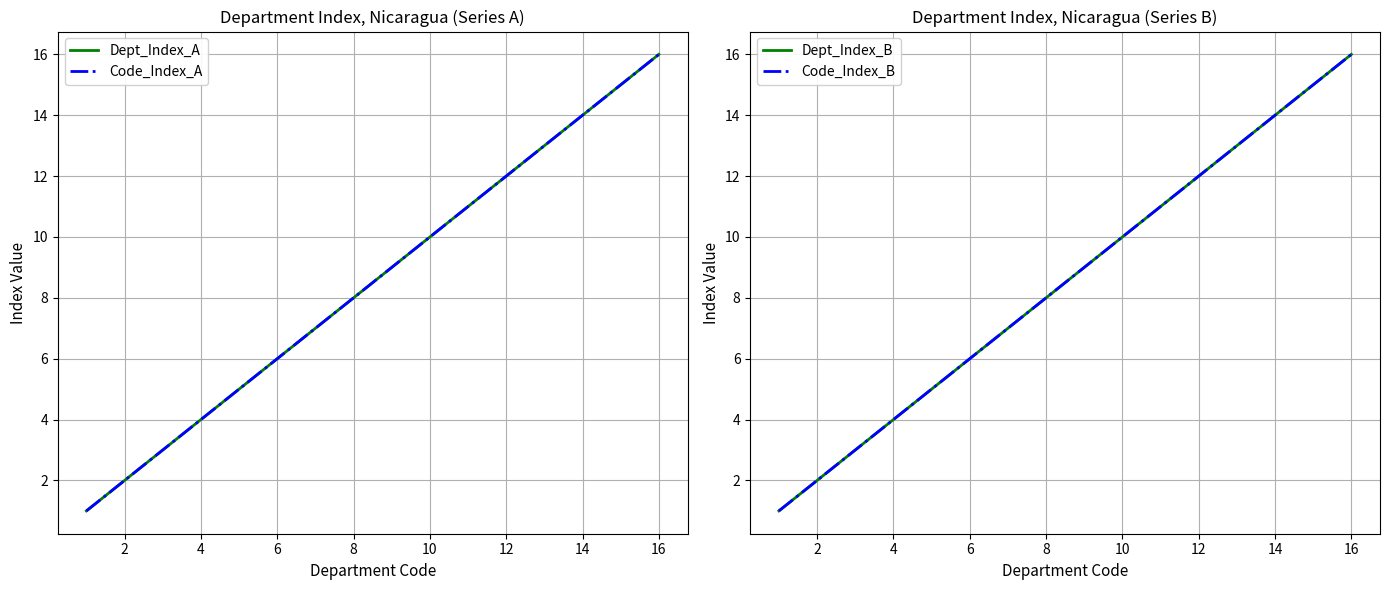

What is the difference between the second highest and minimum values in the Dept_Index_A series?

14